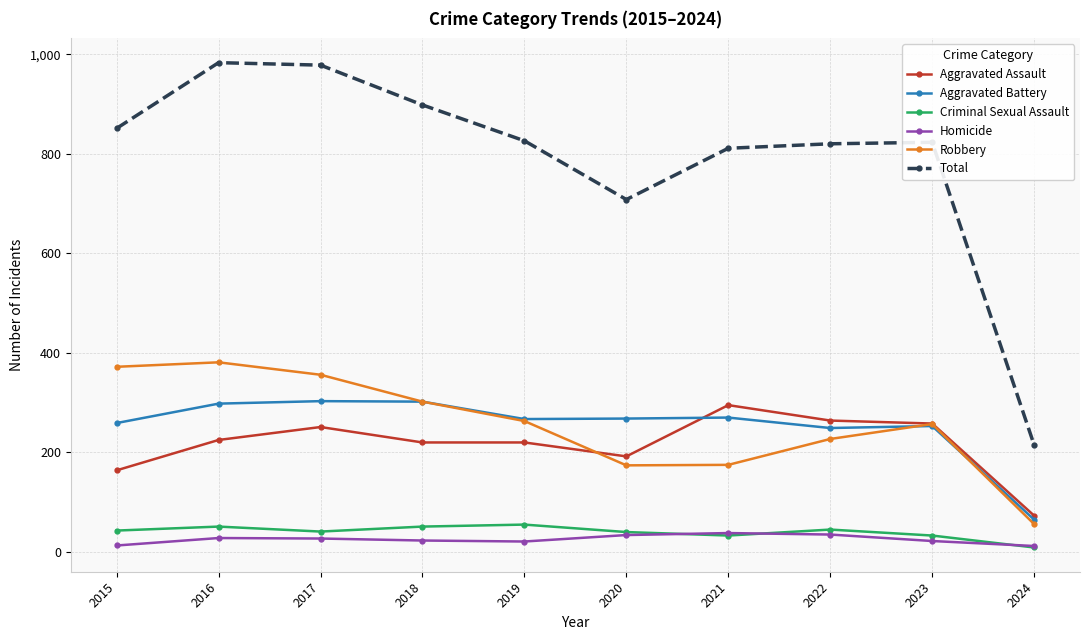

How many interior local valleys does the Robbery series have?

1